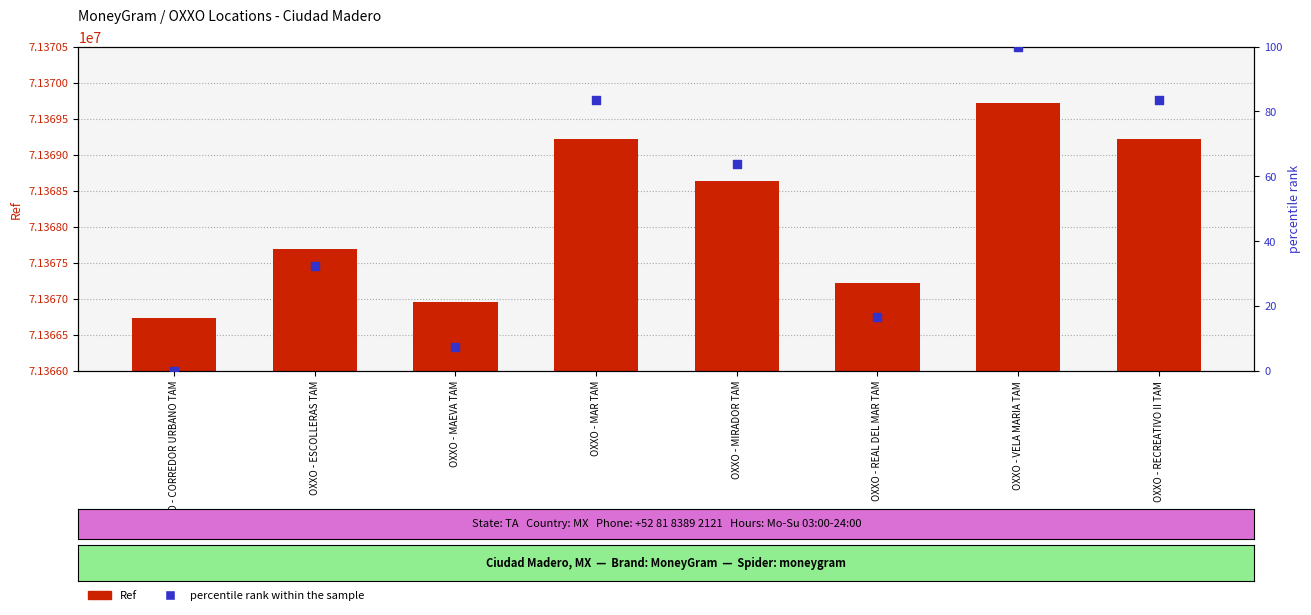

Which series reaches the minimum Y coordinate?

percentile rank within the sample